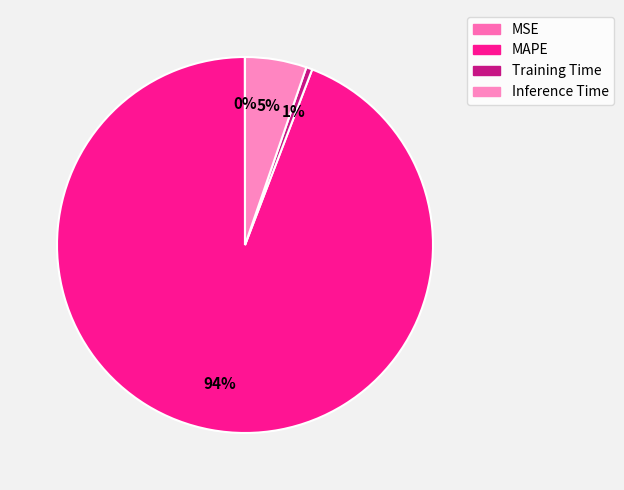

To the nearest percent, what percentage of the pie is Training Time?

1%